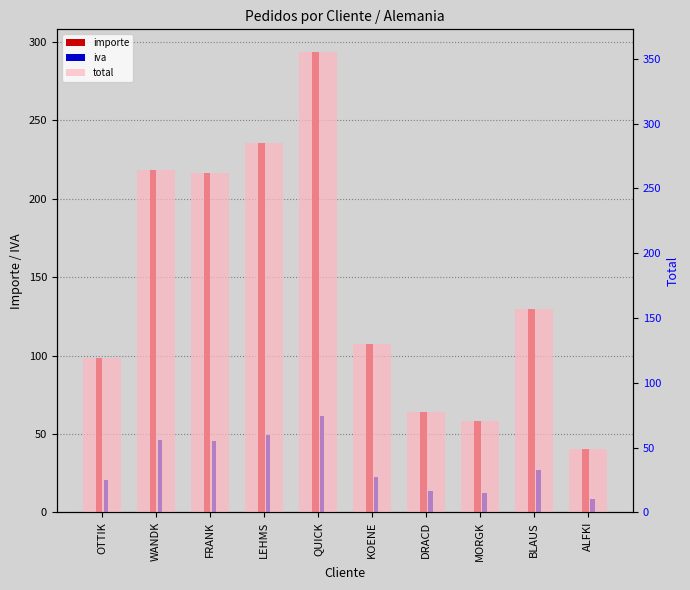

Which series has the largest total across all categories?

total